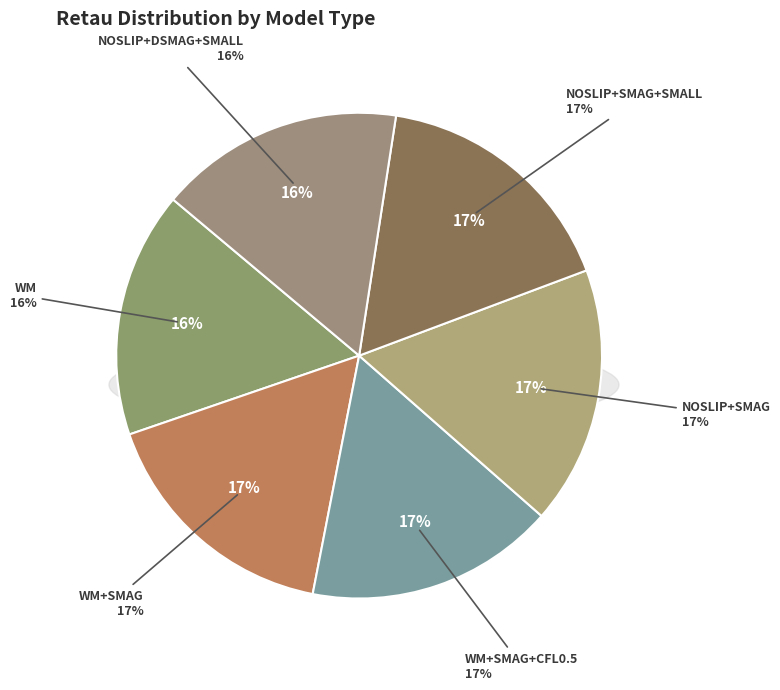

Is WM+SMAG+CFL0.5 the majority of the pie?

No